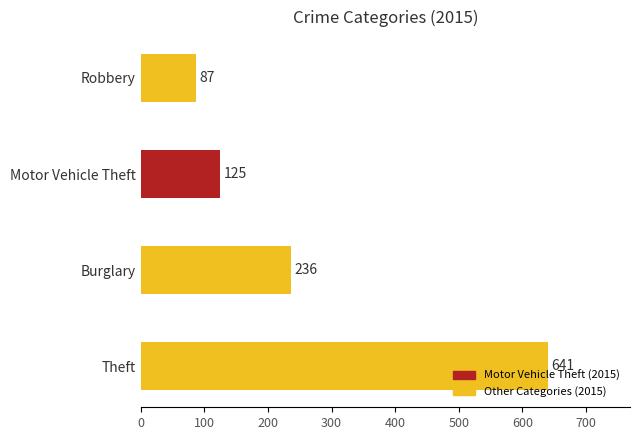

Between Burglary and Theft, which is larger?

Theft